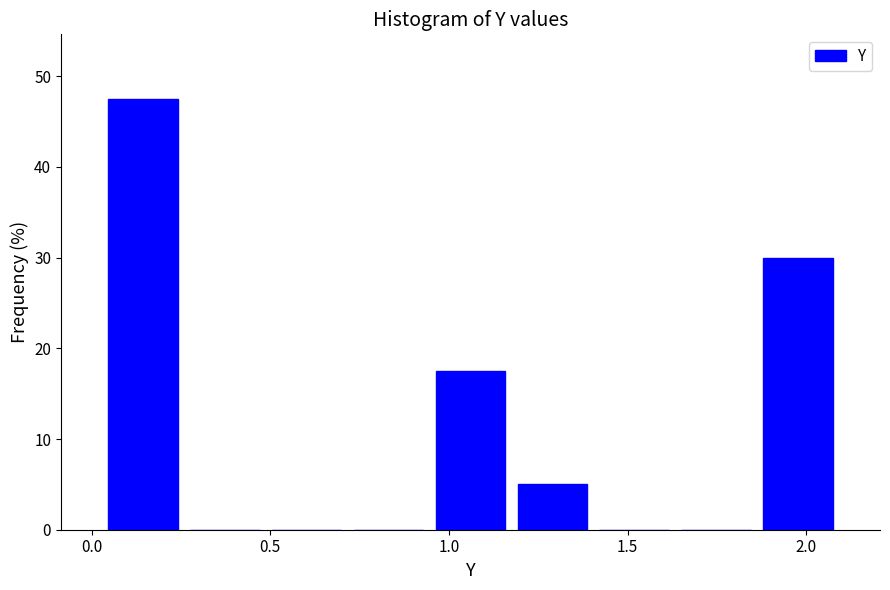

Which range on the x-axis has the tallest bar?

0.05 to 0.25